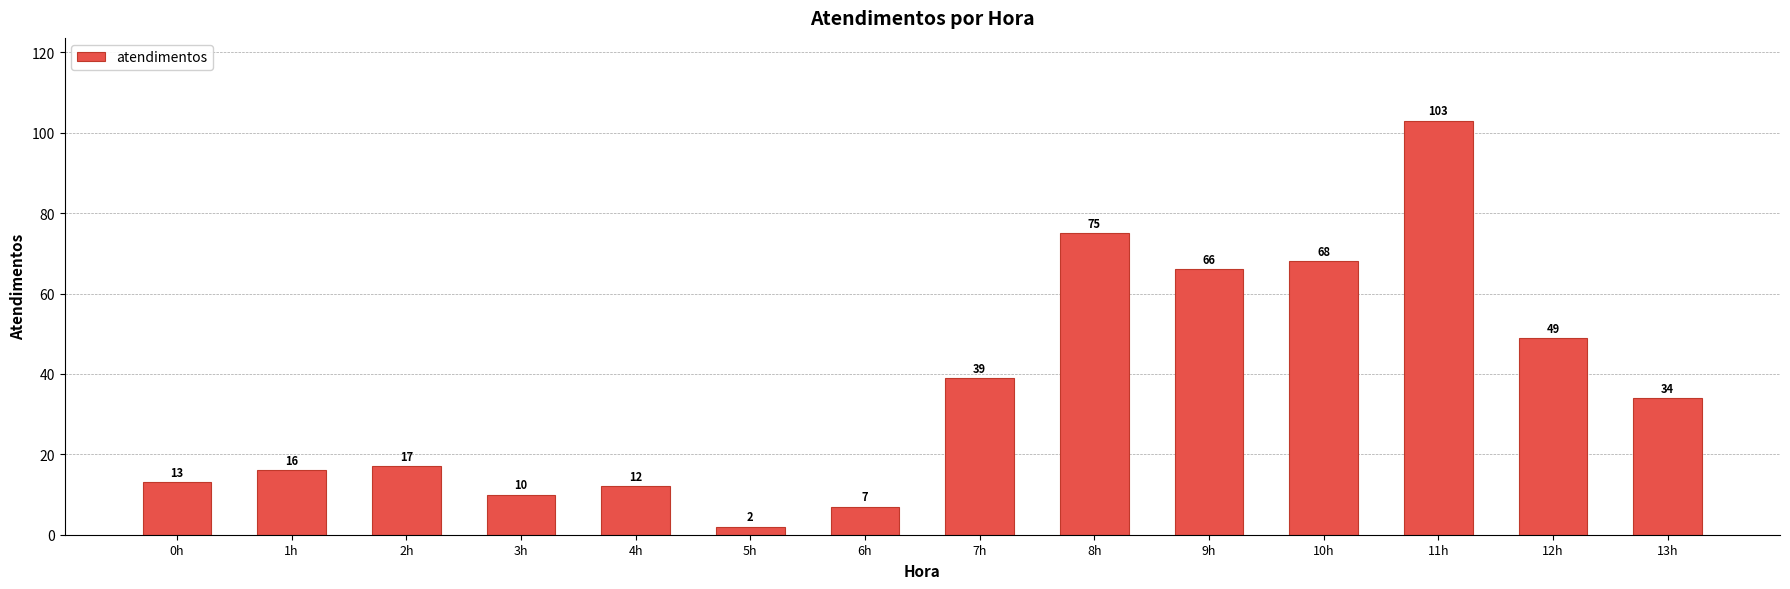

Reading right to left, list all the values displayed in this chart.

13h=34	12h=49	11h=103	10h=68	9h=66	8h=75	7h=39	6h=7	5h=2	4h=12	3h=10	2h=17	1h=16	0h=13